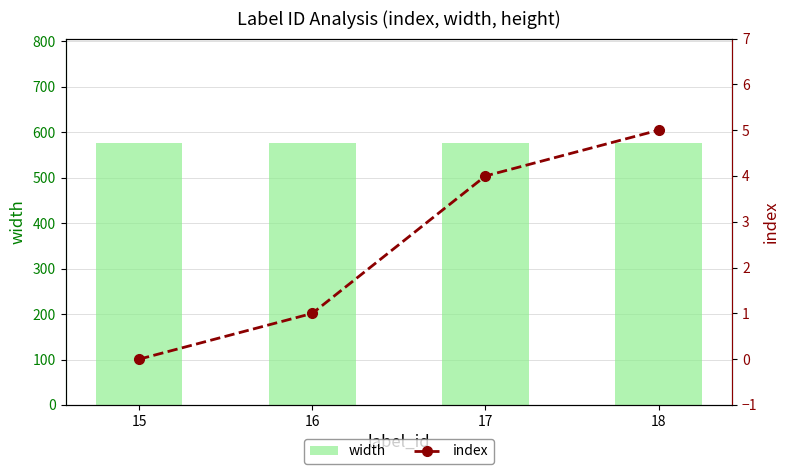

What is the sum of the index values at 17 and 15?

4